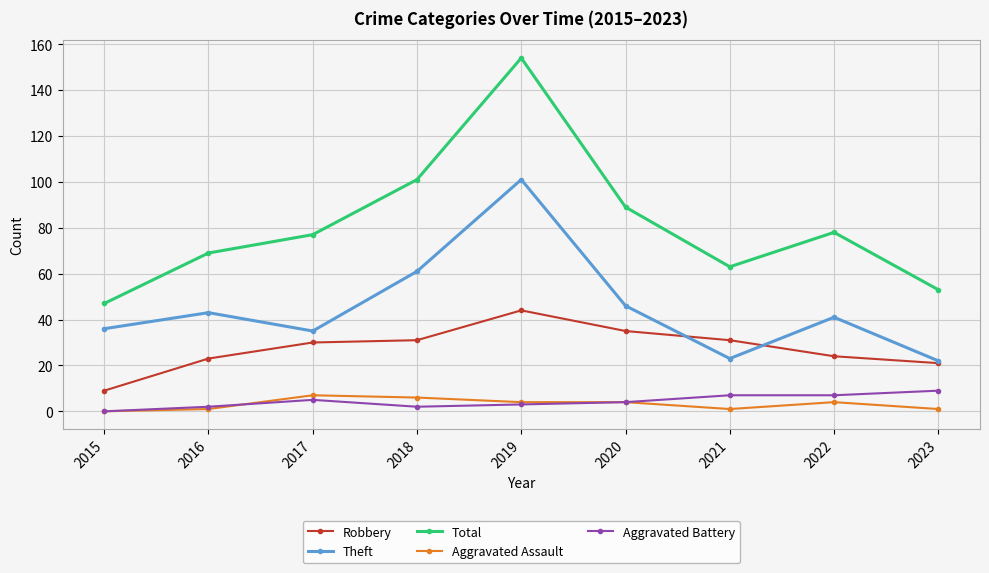

At which label does Total reach its minimum?

2015